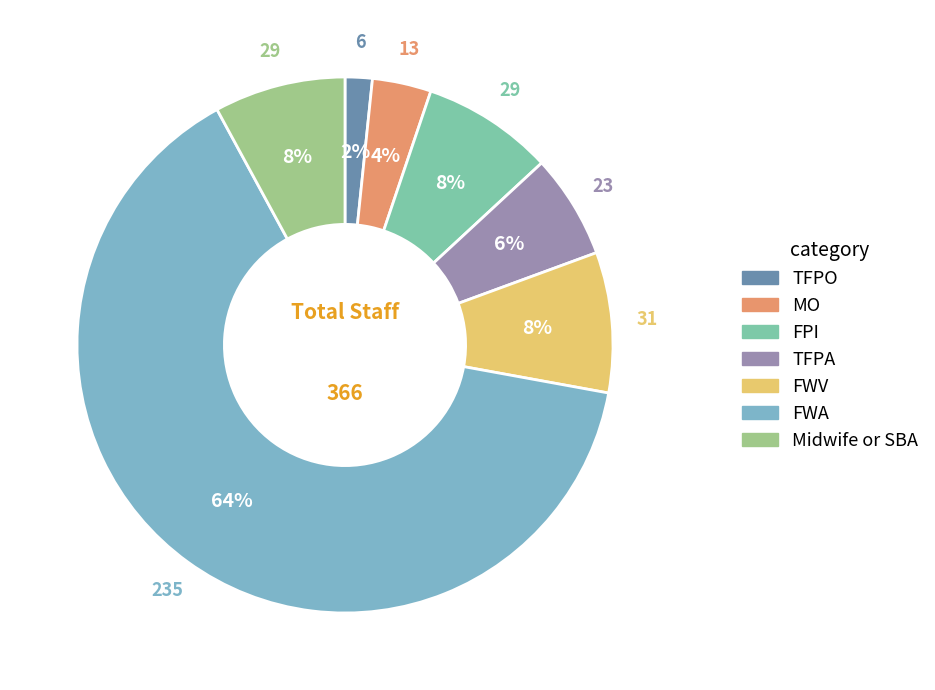

Count the number of slices in the pie.

7